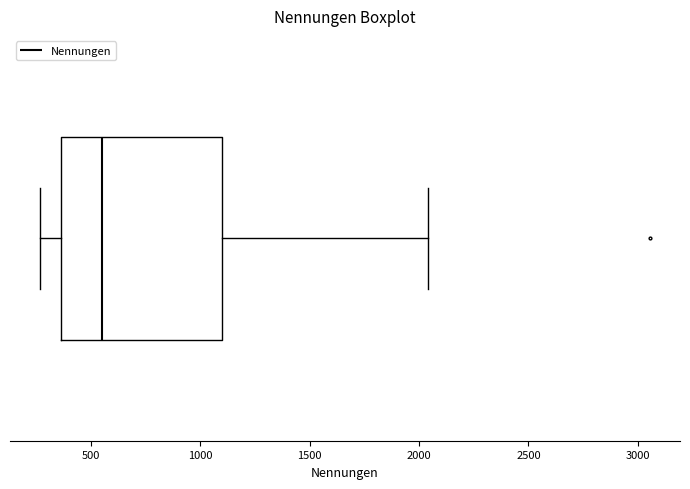

Read this box plot against the x-axis: the position of the median line, the range covered by the box, and the ends of both whiskers. The values are not printed on the chart, so give them approximately, as read against the axis.

median 550, box 350 to 1100, whiskers 250 to 2050